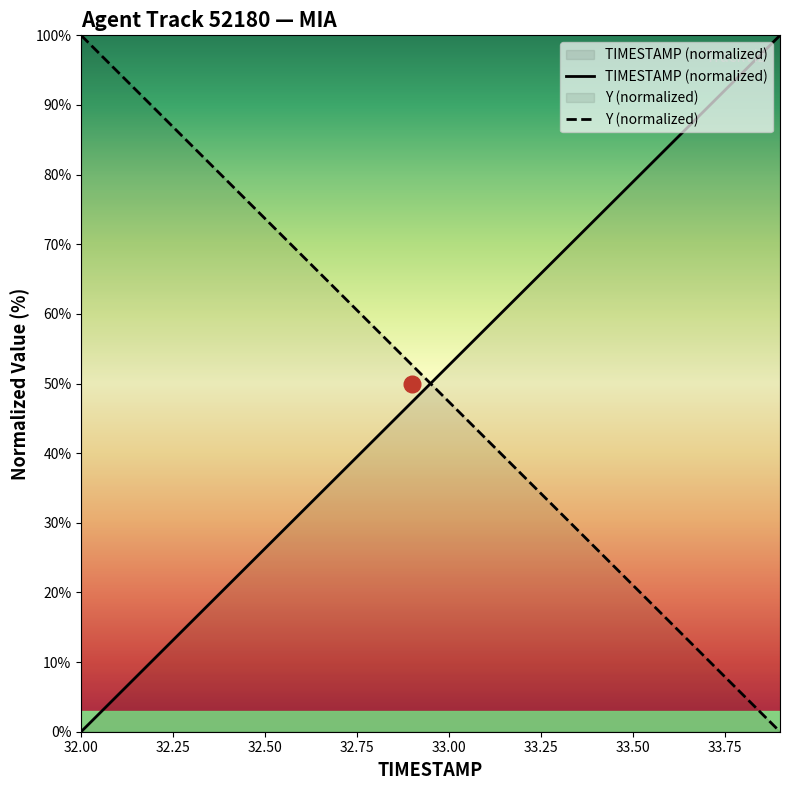

What is the value of the Y point at the 3rd from the left?

89.5